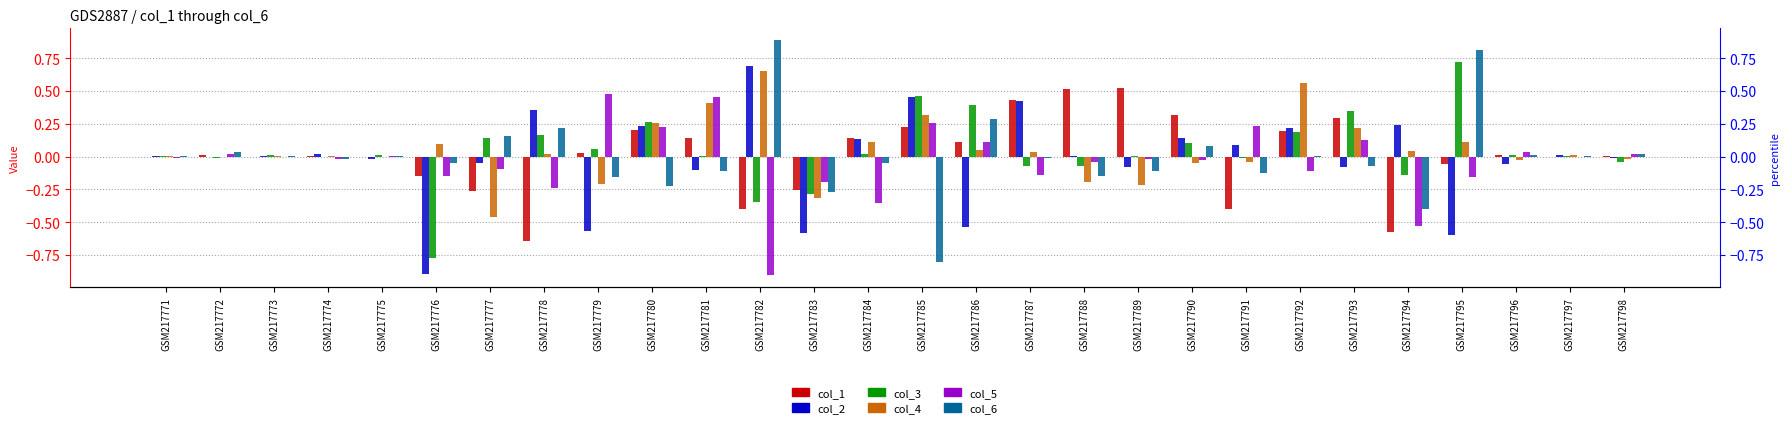

What are all the series names shown in the legend?

col_1, col_2, col_3, col_4, col_5, col_6